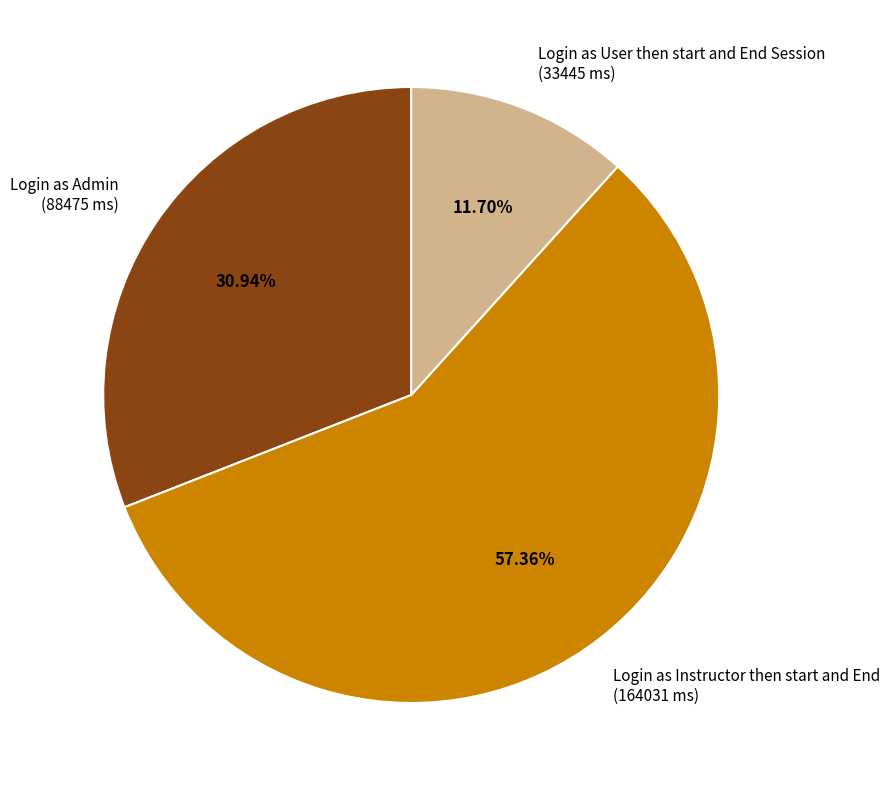

Is there a majority slice in this chart?

Yes